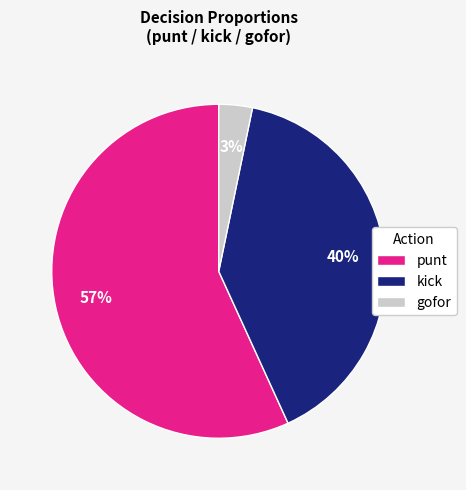

How many segments does this pie chart have?

3